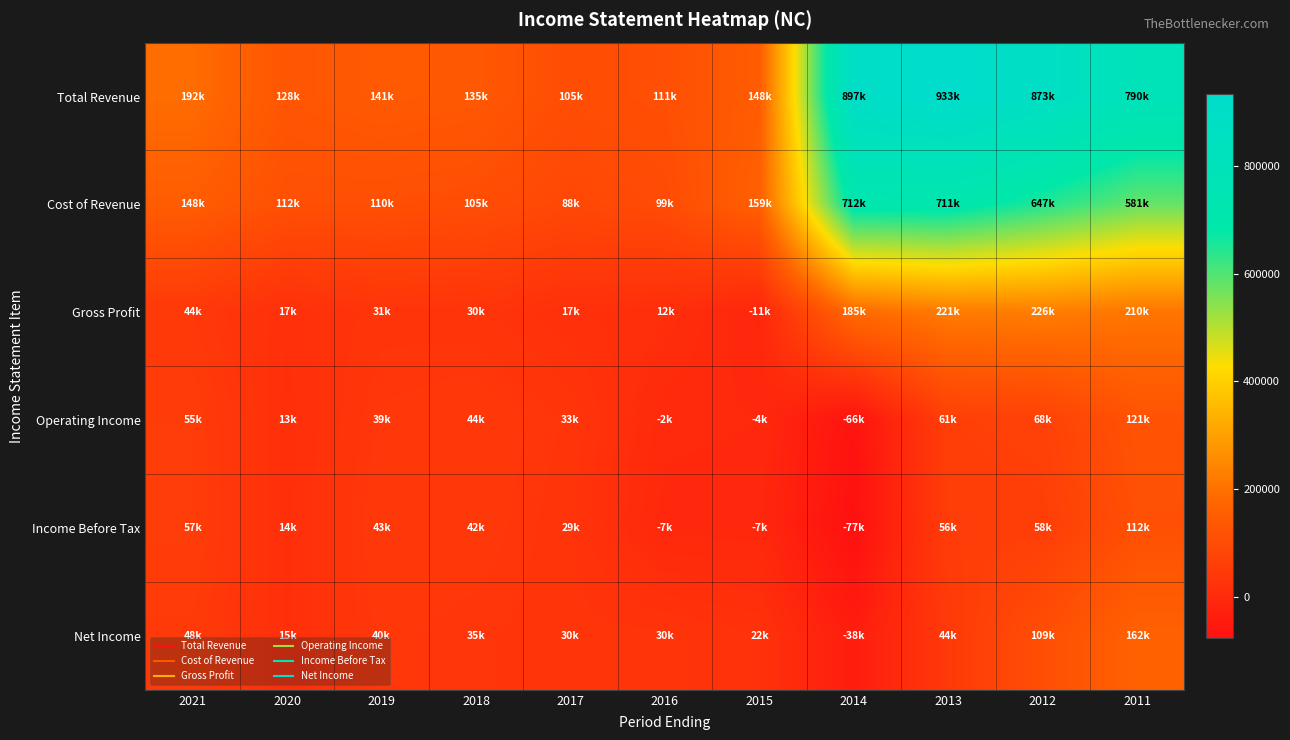

Which series has the largest total across all categories?

Total Revenue